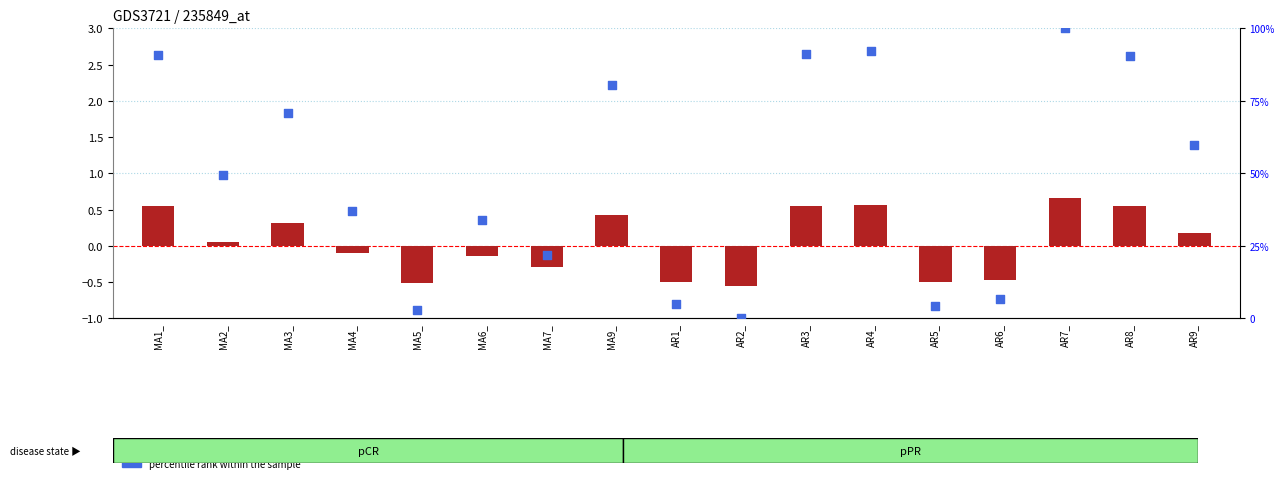

Which series reaches the minimum Y coordinate?

transformed count